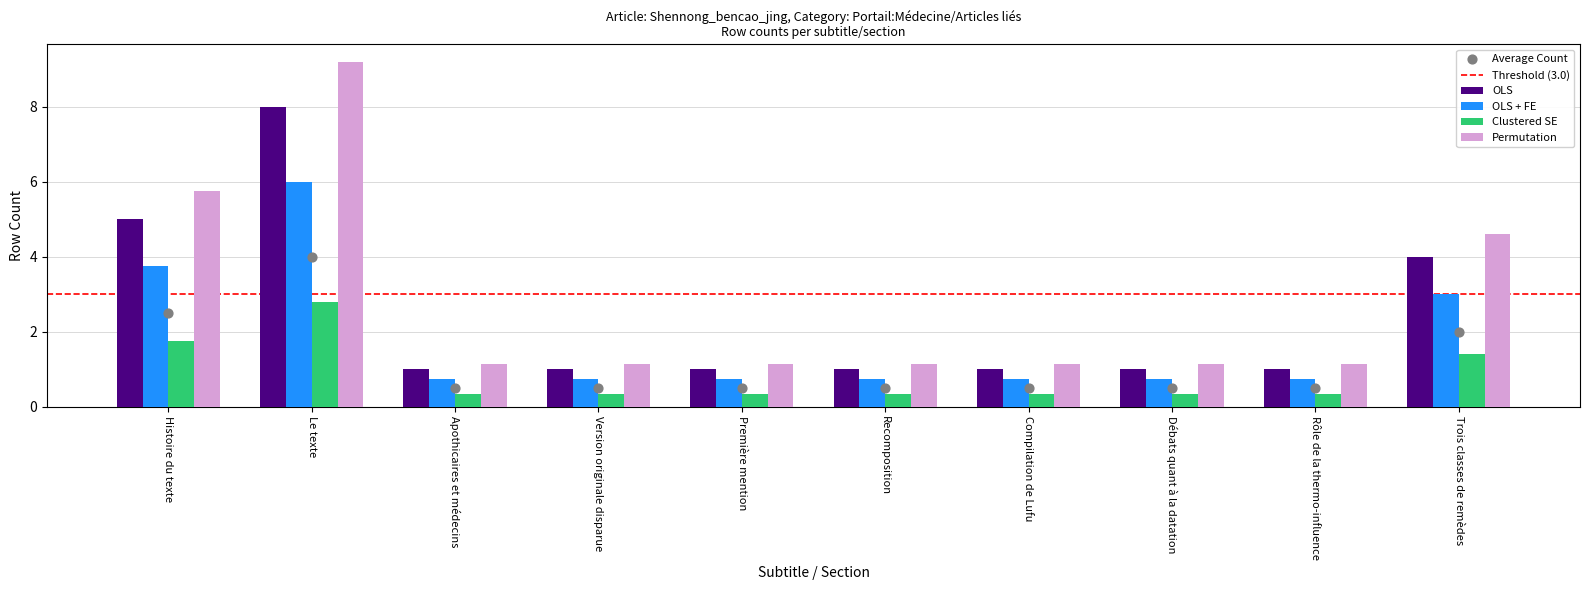

What are all the series names shown in the legend?

OLS, OLS + FE, Clustered SE, Permutation